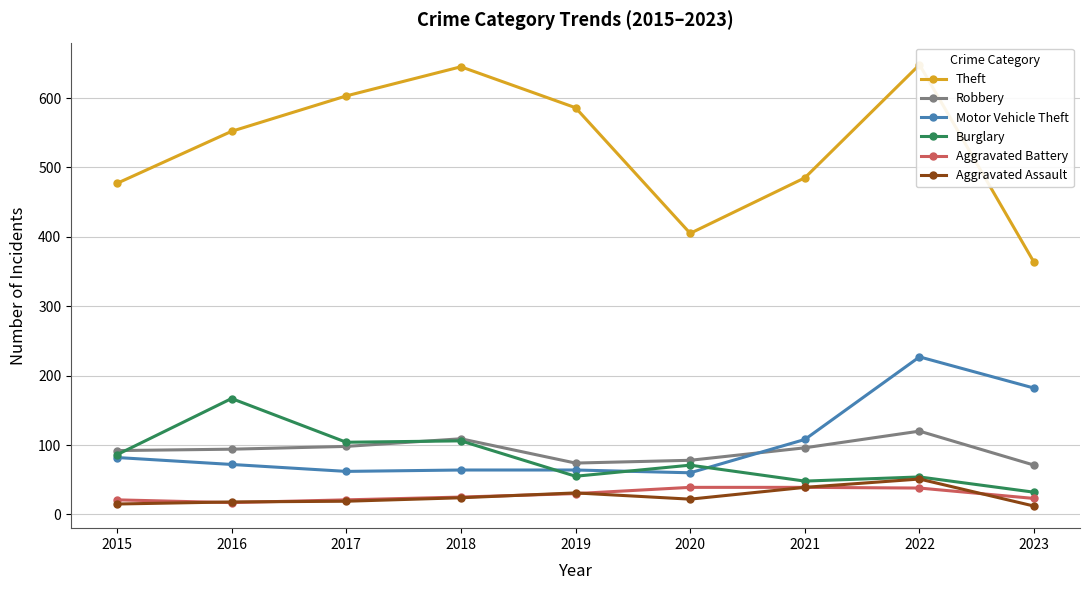

What is the total value across all series at 2018?

973